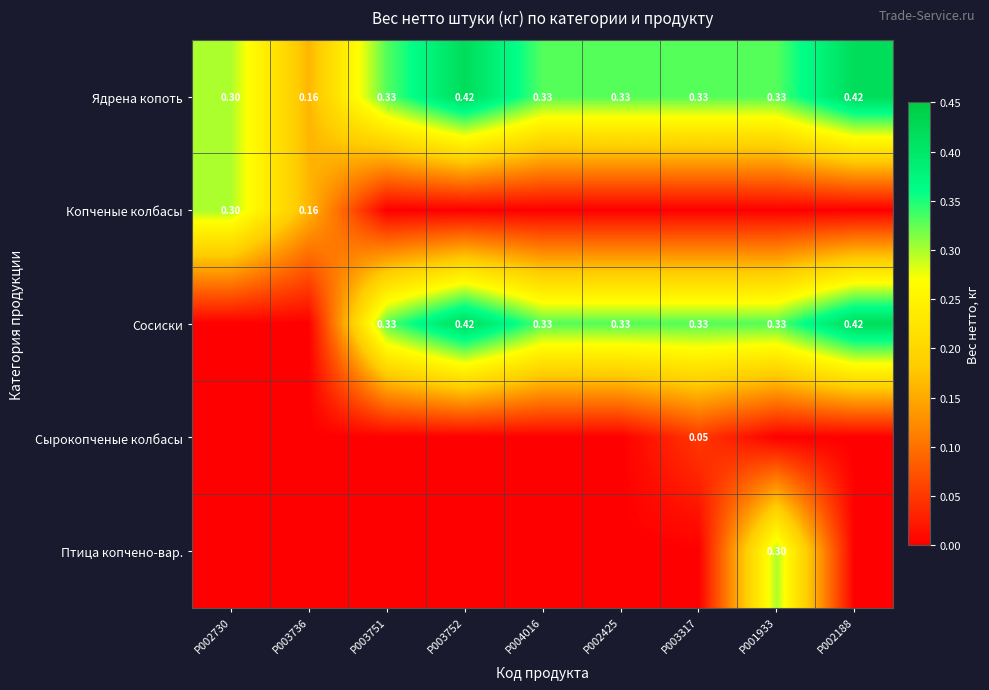

Which category has the lowest value in the Птица копчено-вар. series?

P002730